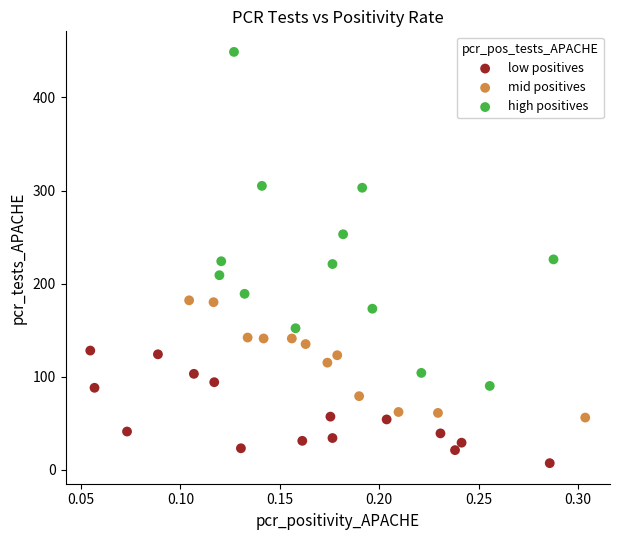

Which series has the largest Y range (max minus min)?

high positives